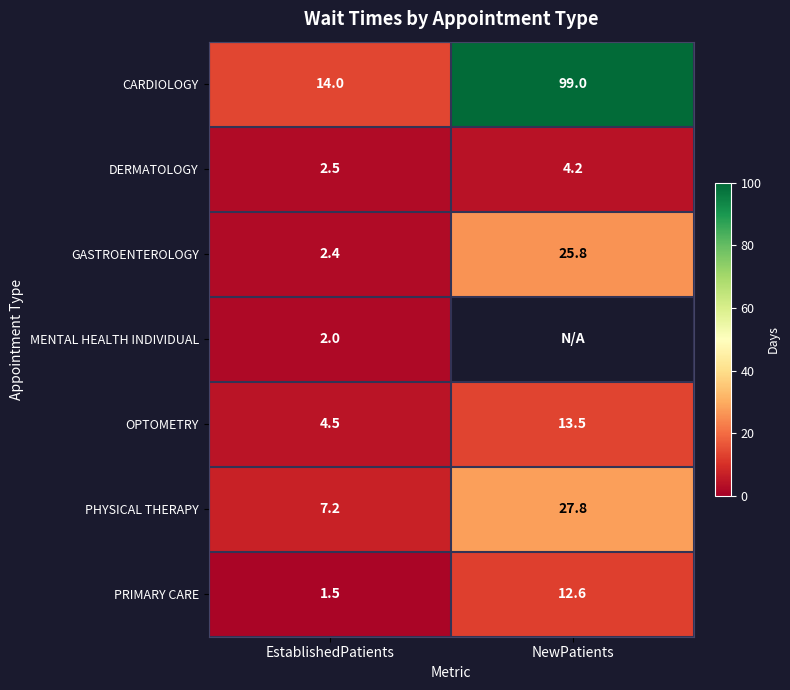

What is the difference between the maximum and minimum values in the CARDIOLOGY series?

85.0